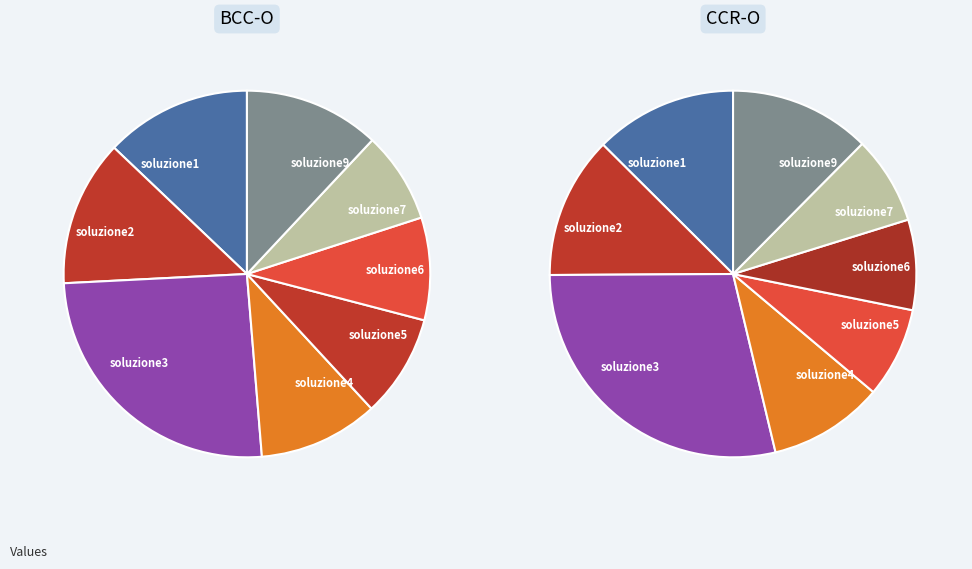

Rank the series by their average value, from highest to lowest.

CCR-O, BCC-O